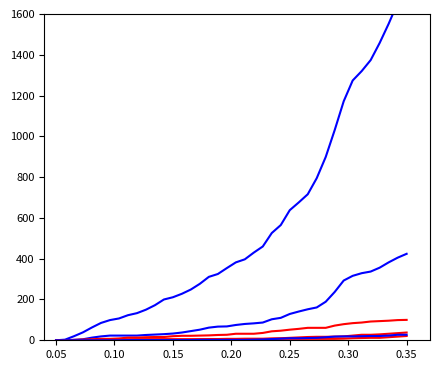

What is the label of the 3rd point from the left?

0.10